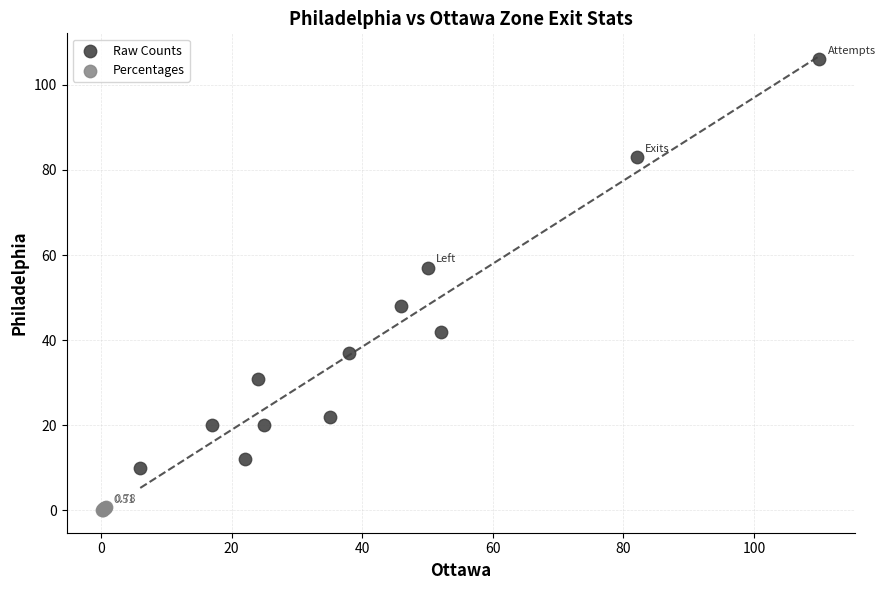

What are all the series names shown in the legend?

Raw Counts, Percentages